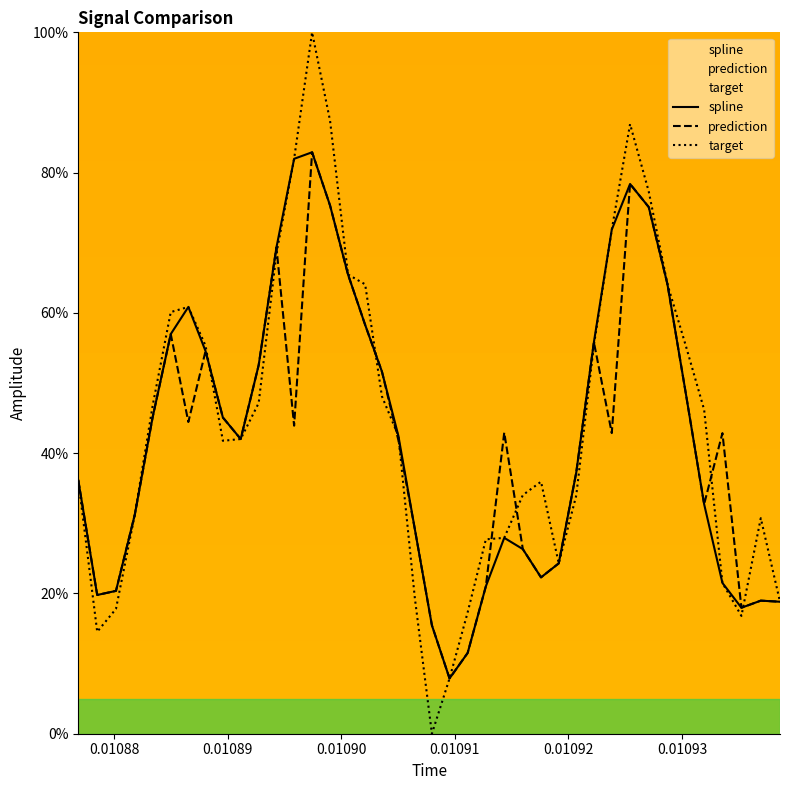

What is the highest value of the spline series?

82.9